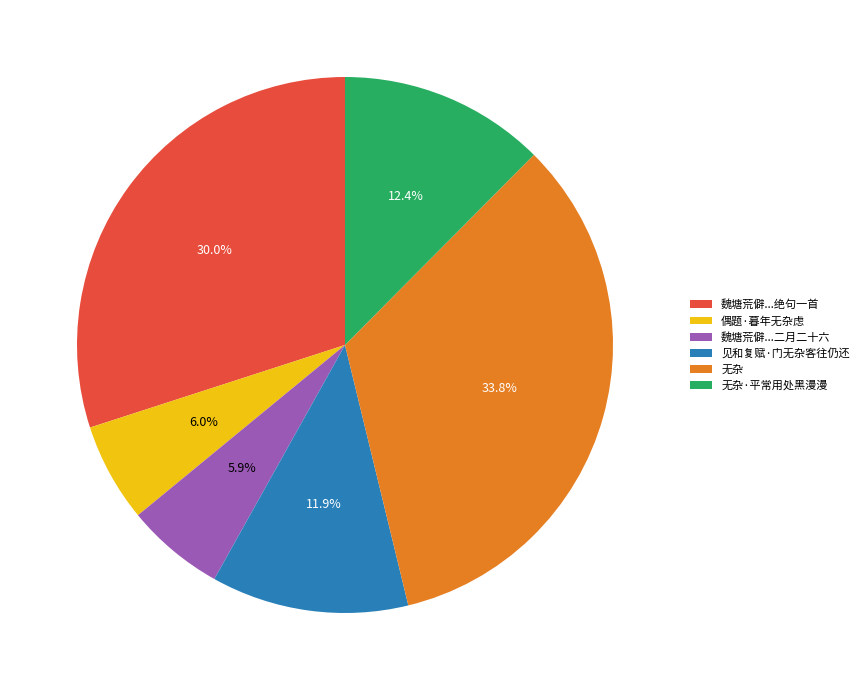

Does 无杂 represent more than half of the total?

No